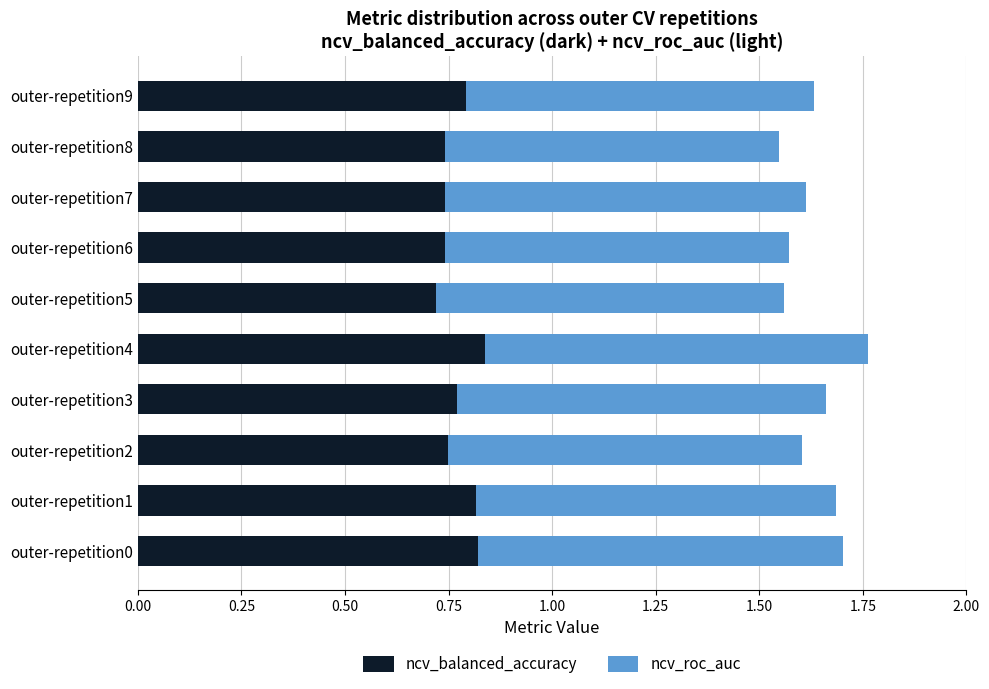

What is the total value across all series at outer-repetition5?

1.6